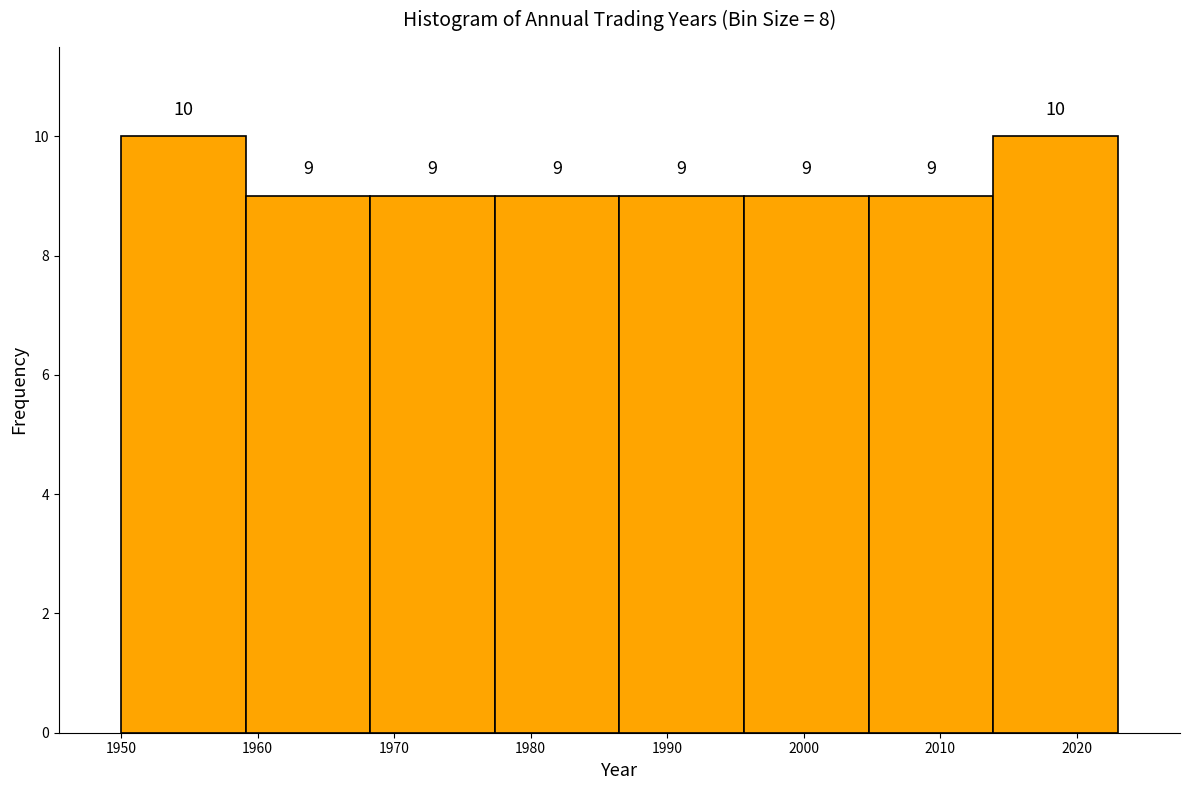

Reading left to right, list every bar in this chart as the range it spans on the x-axis followed by its height. The bar edges are not printed on the chart, so give them approximately, as read against the axis.

1950 to 1959: 10
1959 to 1968: 9
1968 to 1977: 9
1977 to 1987: 9
1987 to 1996: 9
1996 to 2005: 9
2005 to 2014: 9
2014 to 2023: 10